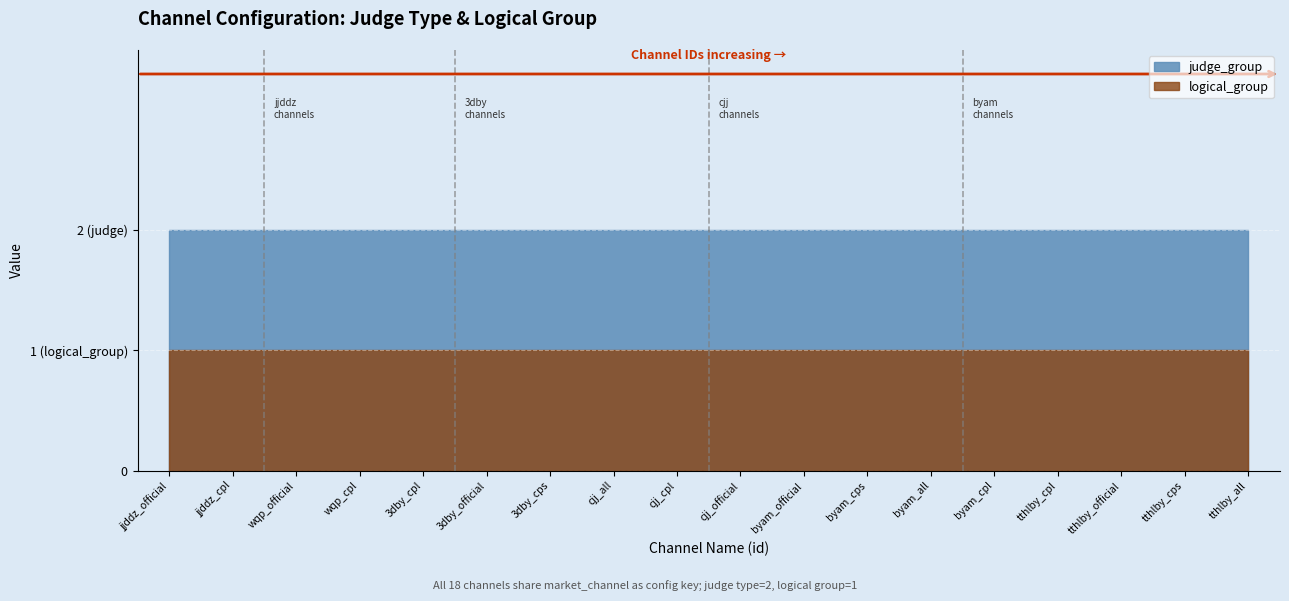

True or false: judge_group and logical_group intersect in this chart.

False